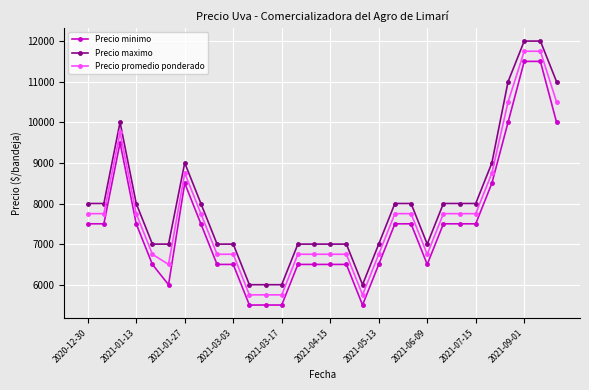

What is the minimum value for Precio minimo?

5500